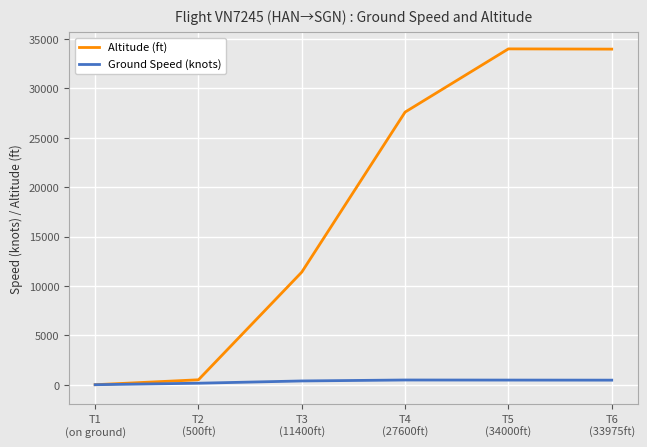

What are all the series names shown in the legend?

Altitude (ft), Ground Speed (knots)